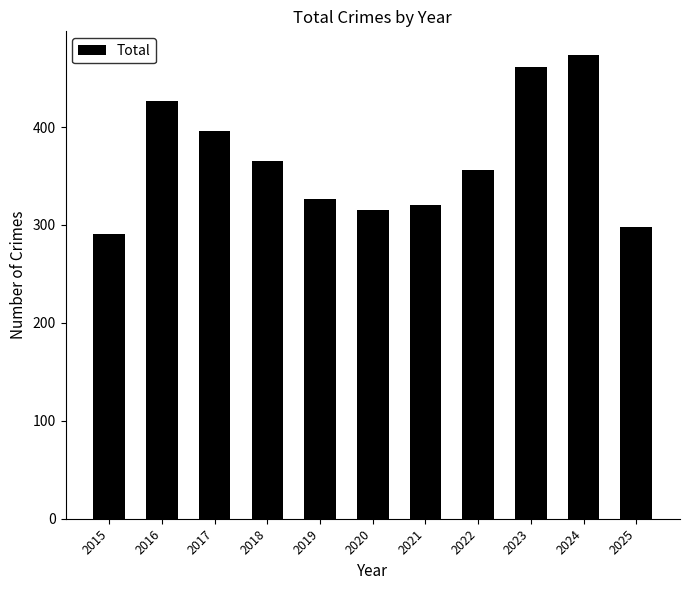

Count the number of data series in this chart.

1